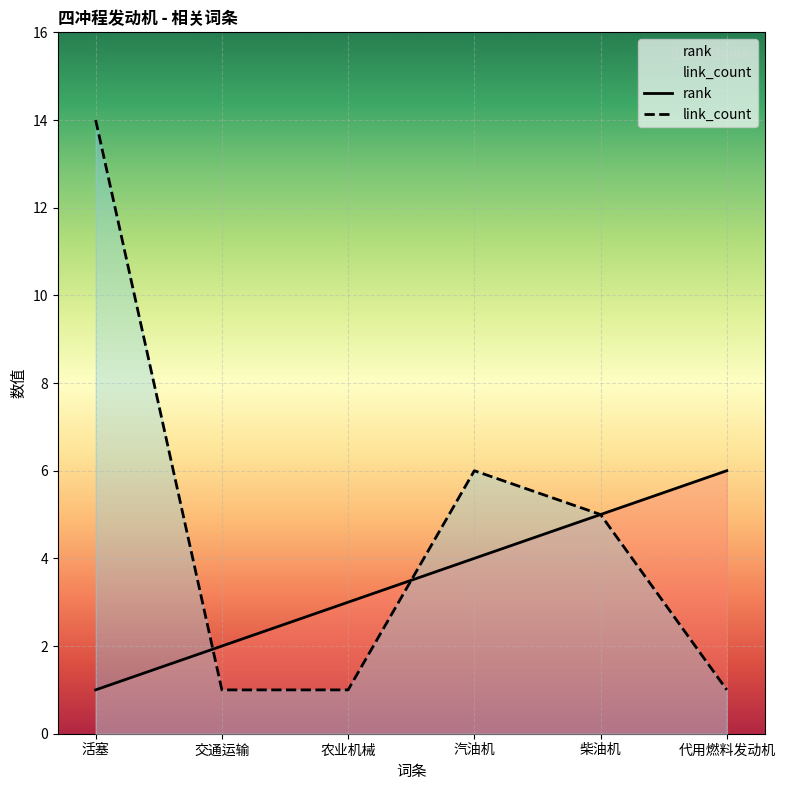

The value of link_count at 活塞 is 14. True or false?

True